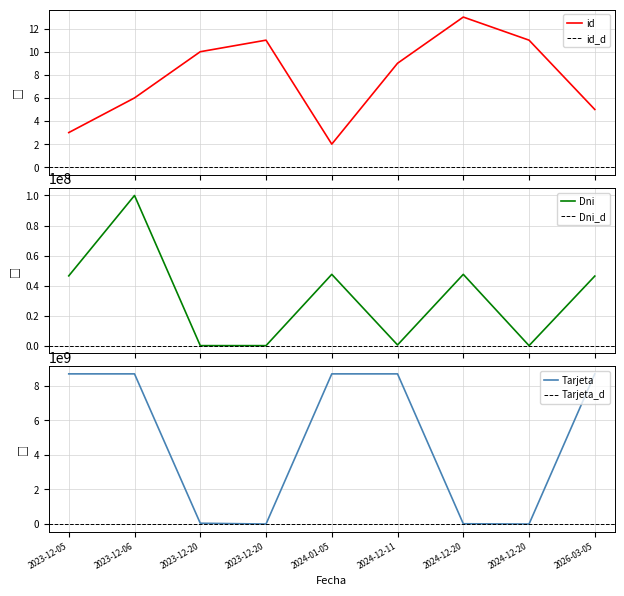

What is the sum of the id values at 2026-03-05 and 2024-12-11?

14